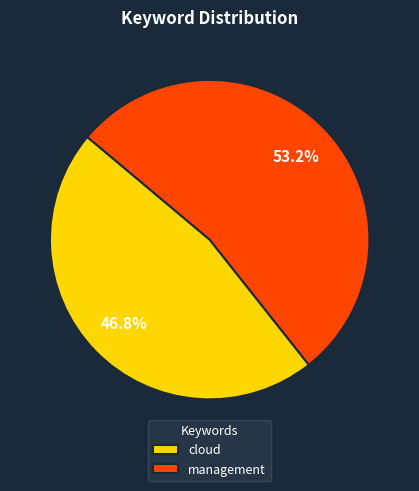

Rank the categories by value from highest to lowest.

management, cloud